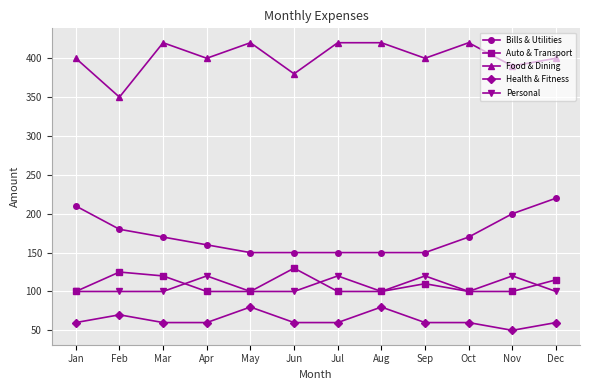

What are all the series names shown in the legend?

Bills & Utilities, Auto & Transport, Food & Dining, Health & Fitness, Personal